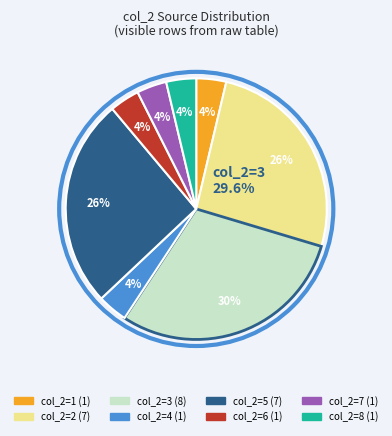

Is there a majority slice in this chart?

No